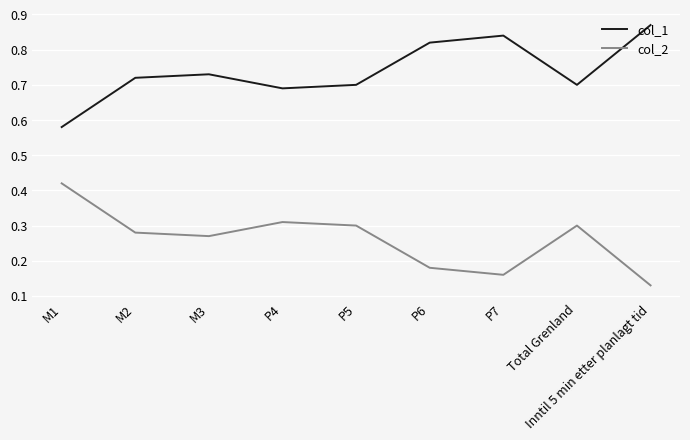

What position from the right is M3?

7